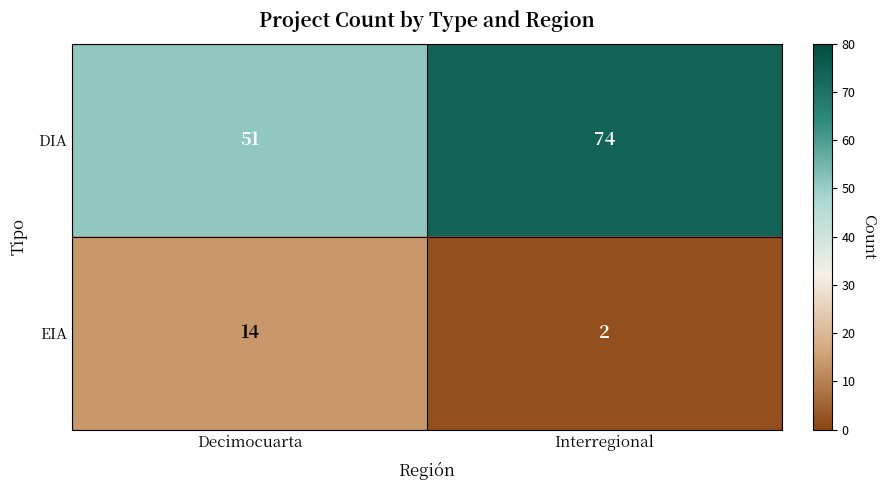

How many series are shown in this chart?

2